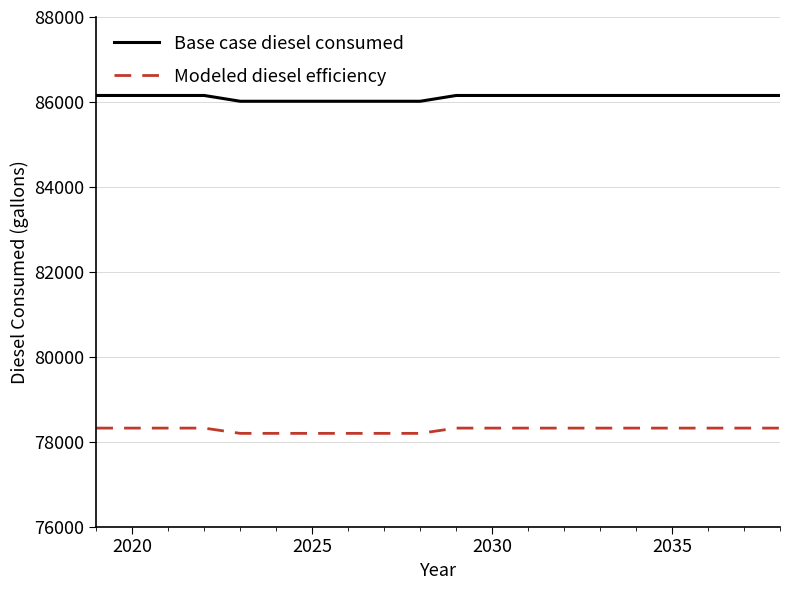

Which series has the largest range (max minus min)?

Base case diesel consumed